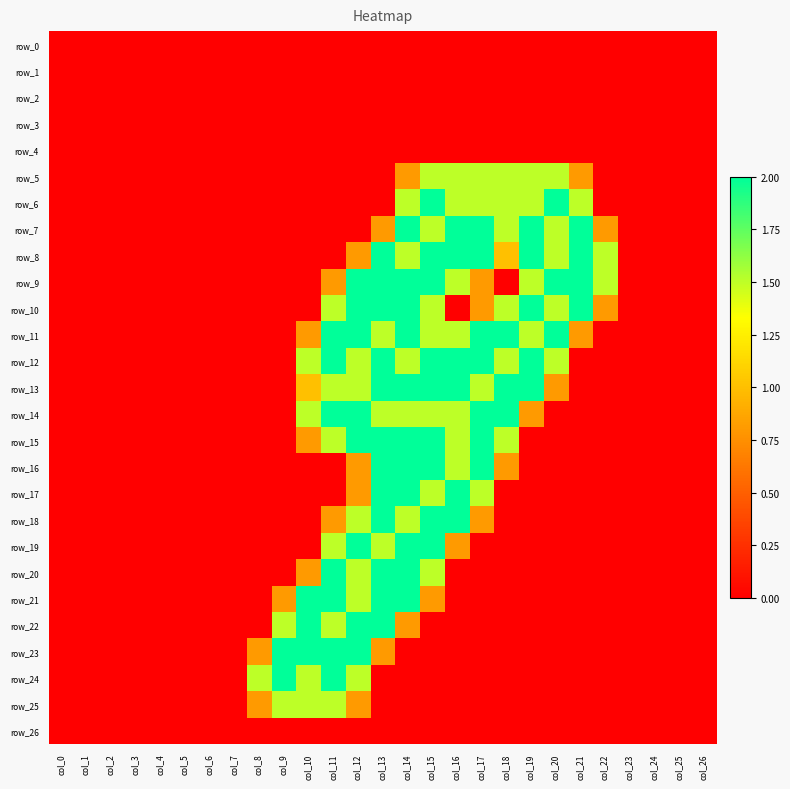

How many positive values does the row_5 series have?

8